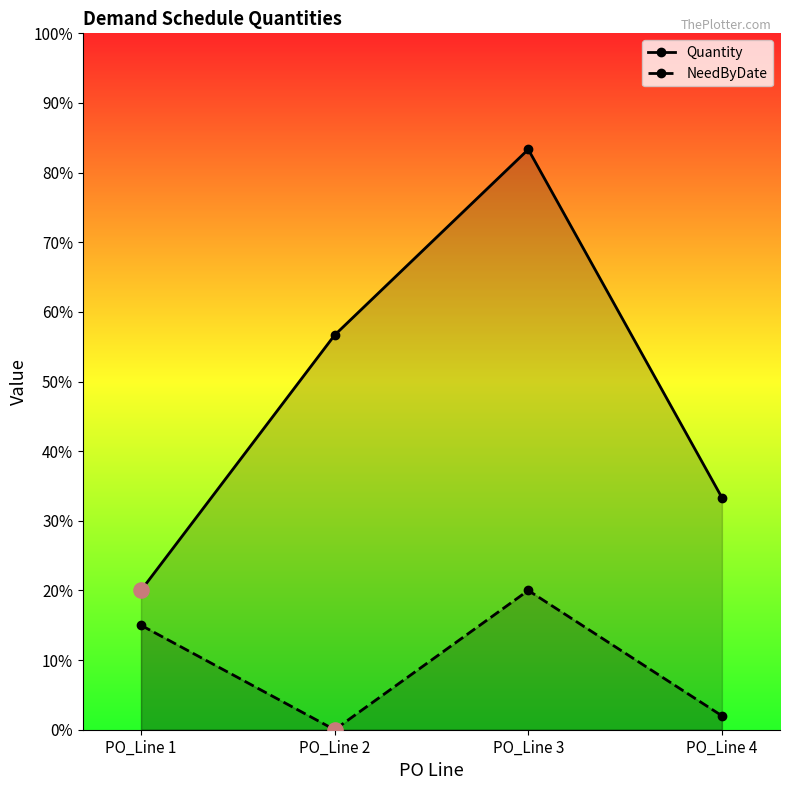

What are all the series names shown in the legend?

Quantity, NeedByDate